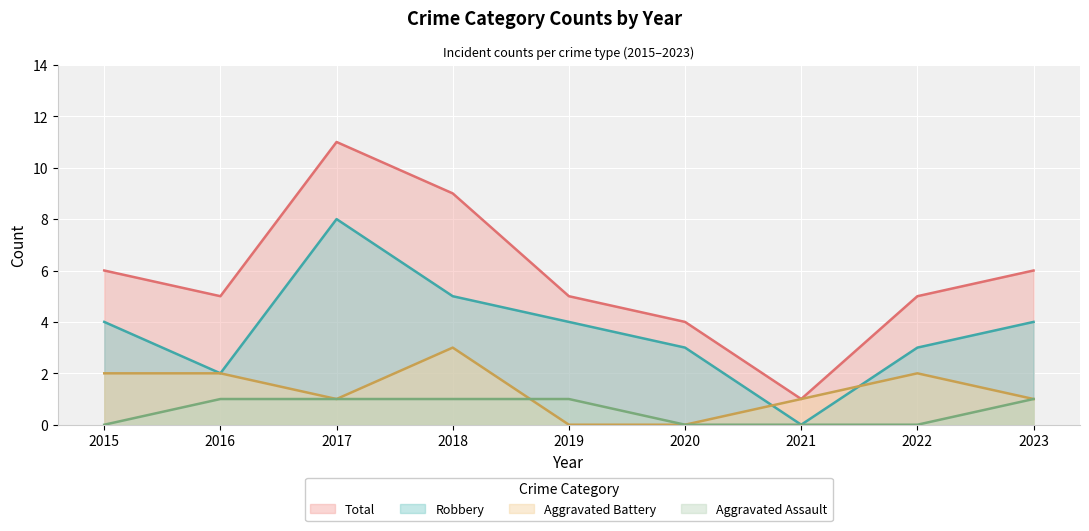

Which category has the lowest value across all series?

2015